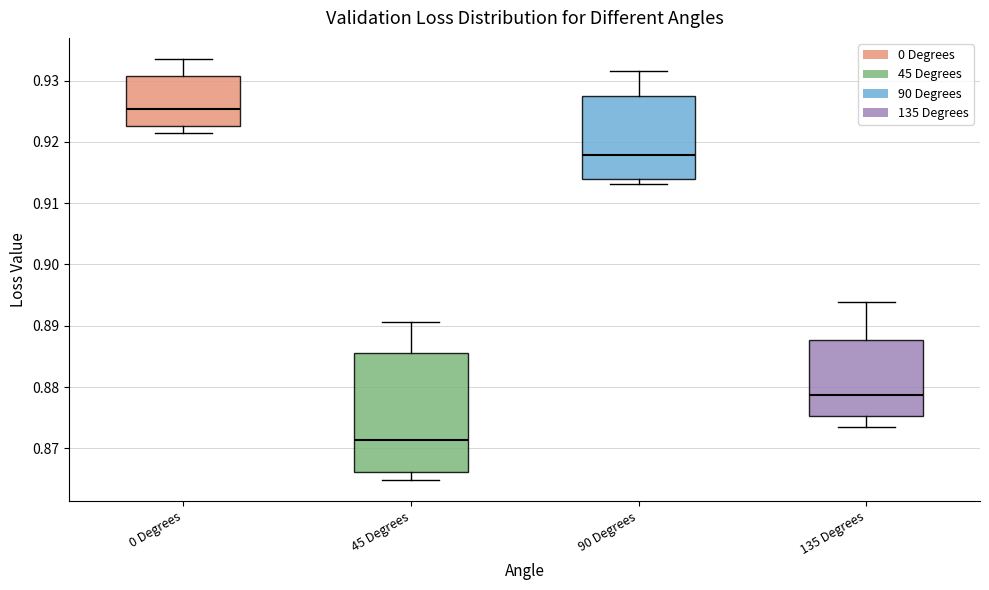

Which box is the tallest, from its lower edge to its upper edge?

45 Degrees